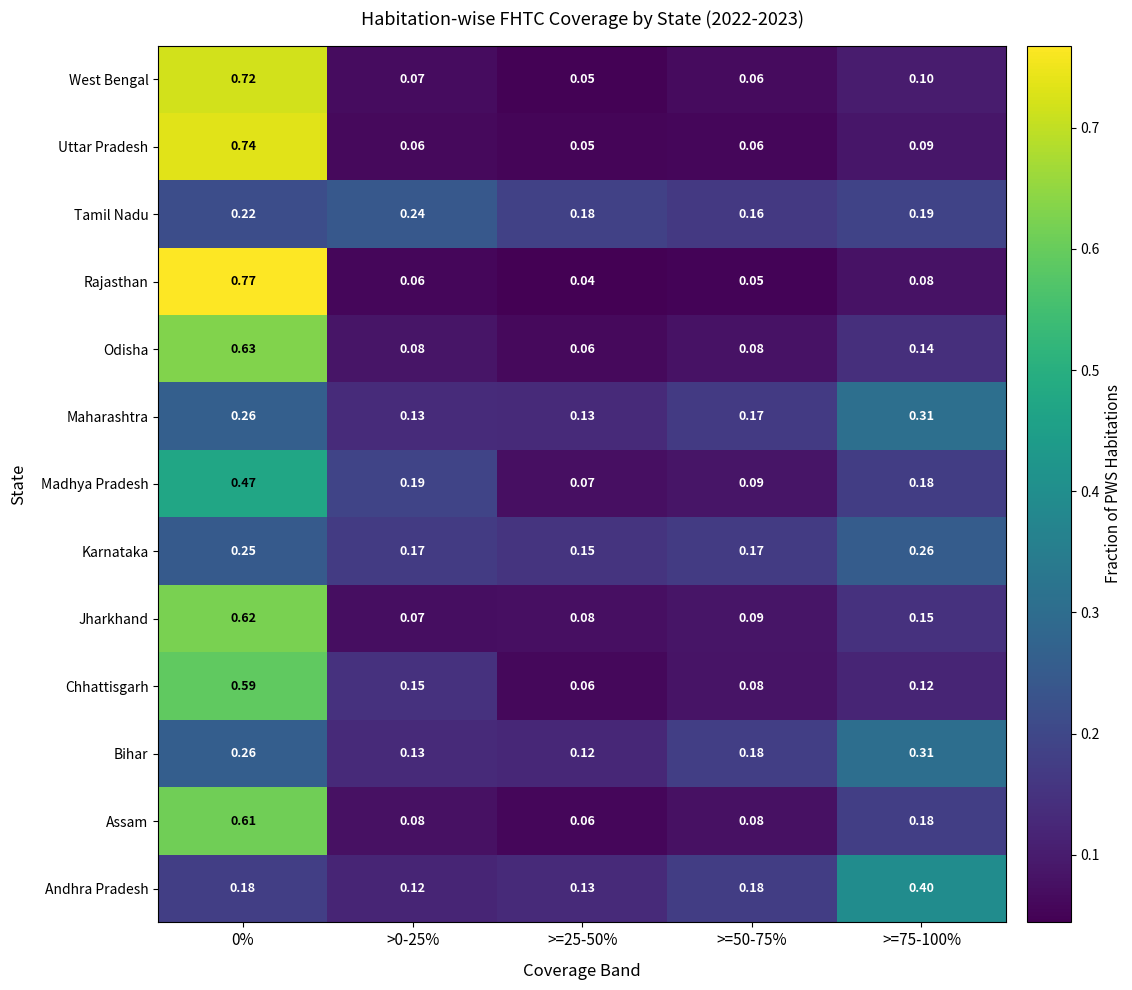

Is the value of Assam at >=75-100% greater than the value of Bihar at >0-25%?

Yes